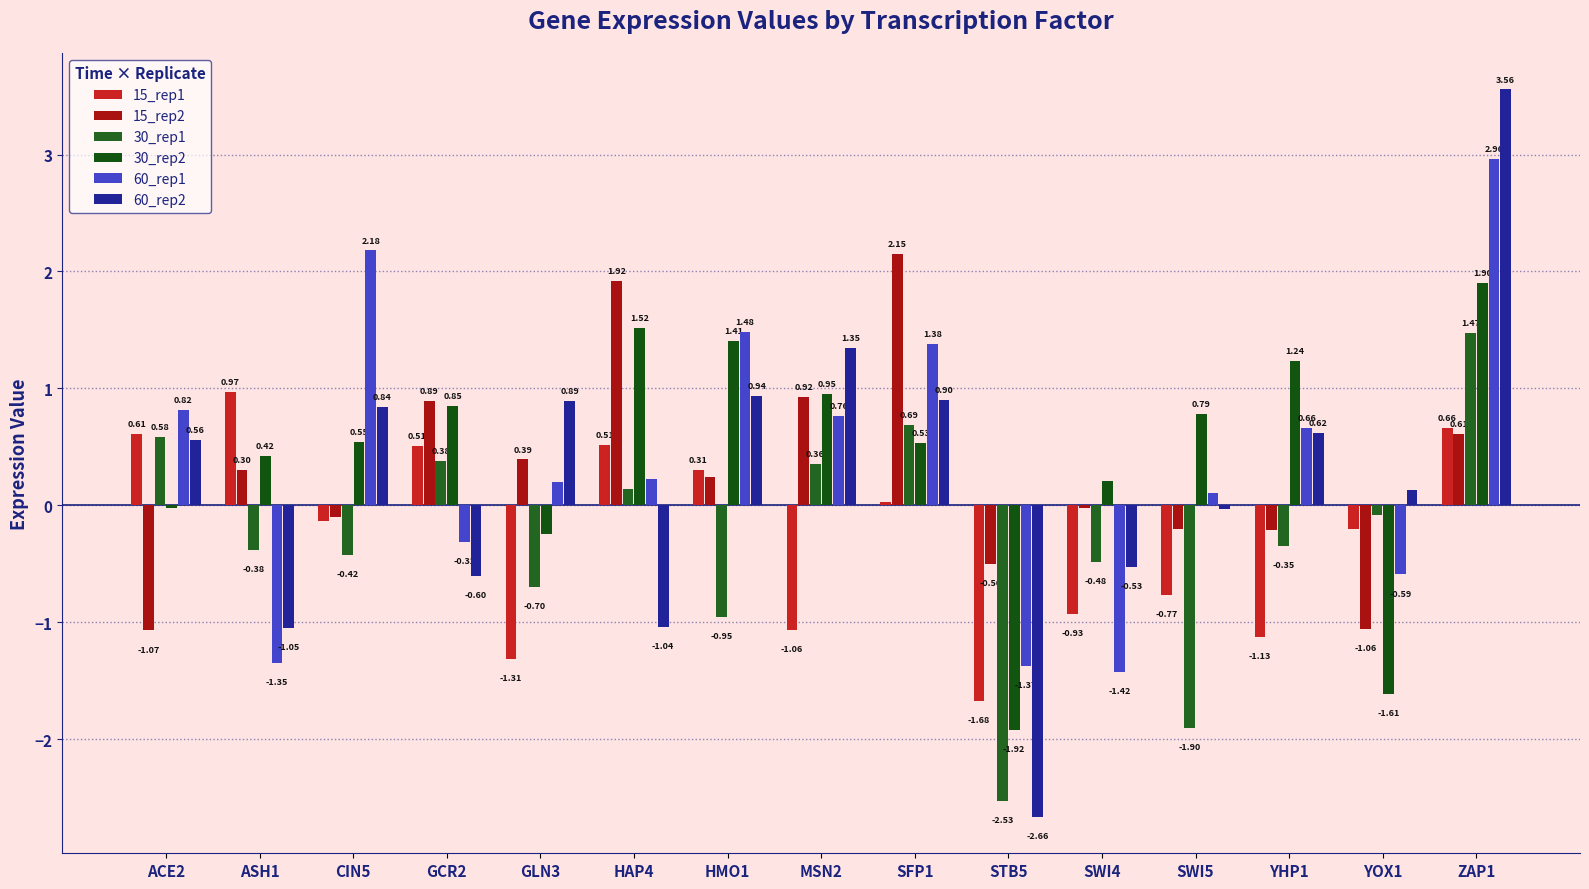

What are all the series names shown in the legend?

15_rep1, 15_rep2, 30_rep1, 30_rep2, 60_rep1, 60_rep2